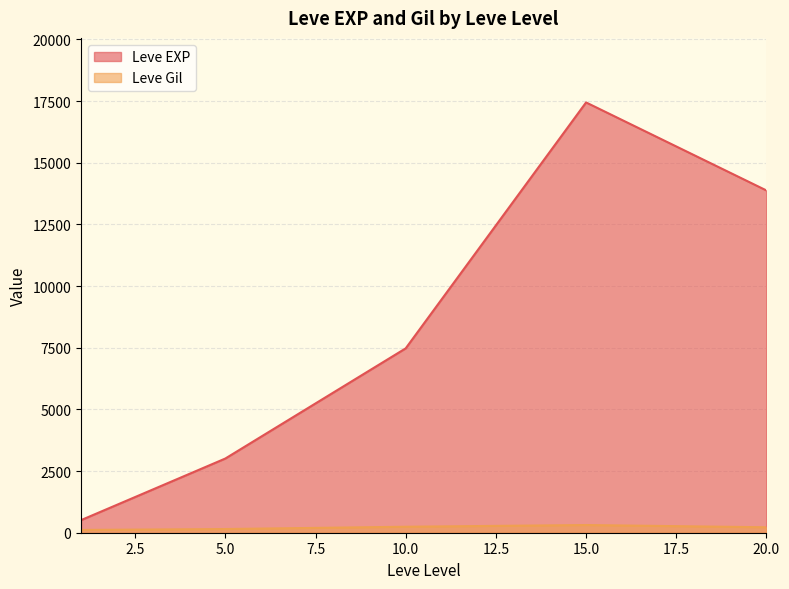

At which category is the sum across all series the highest?

15.0